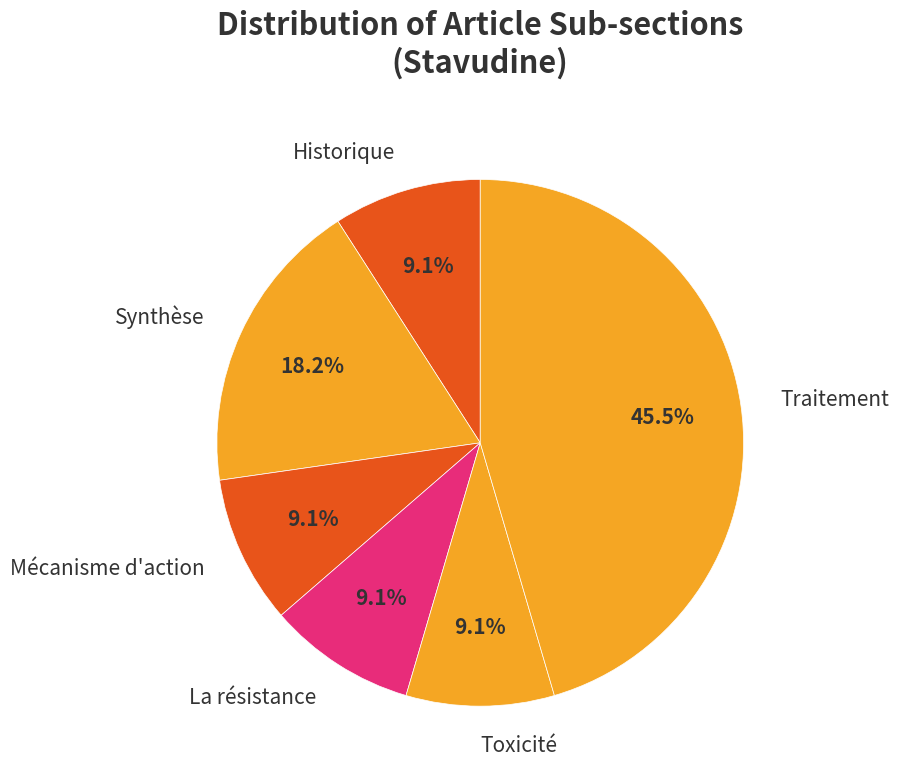

The Historique slice represents 1% of the pie. True or false?

False